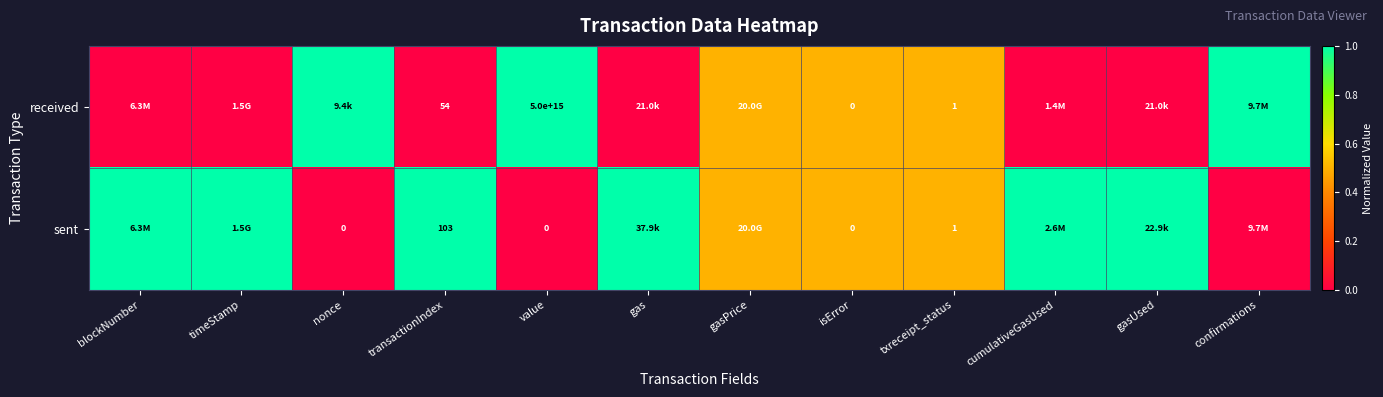

Count the number of categories in the chart.

12